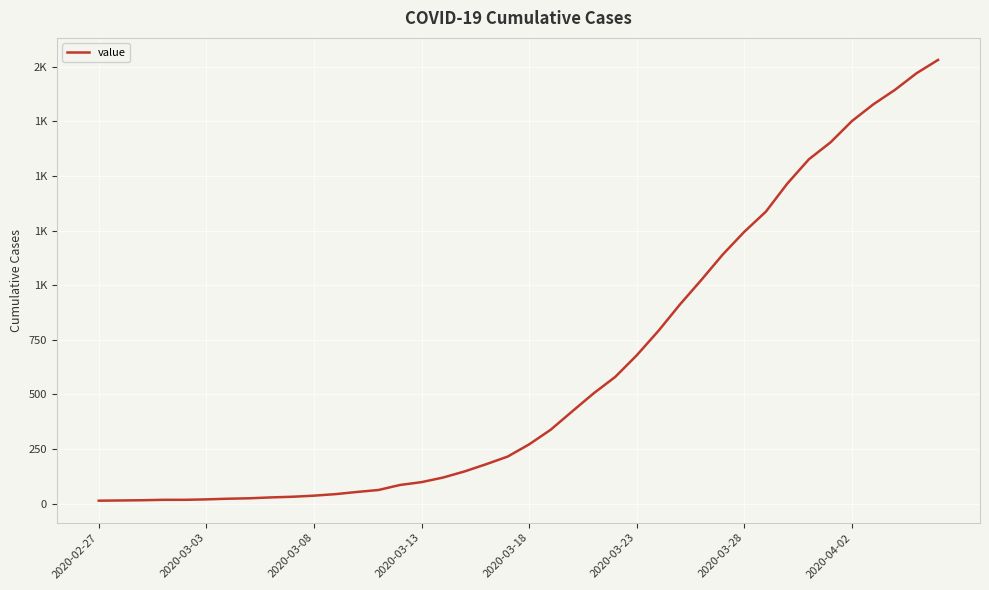

Does the chart have visible grid lines?

Yes